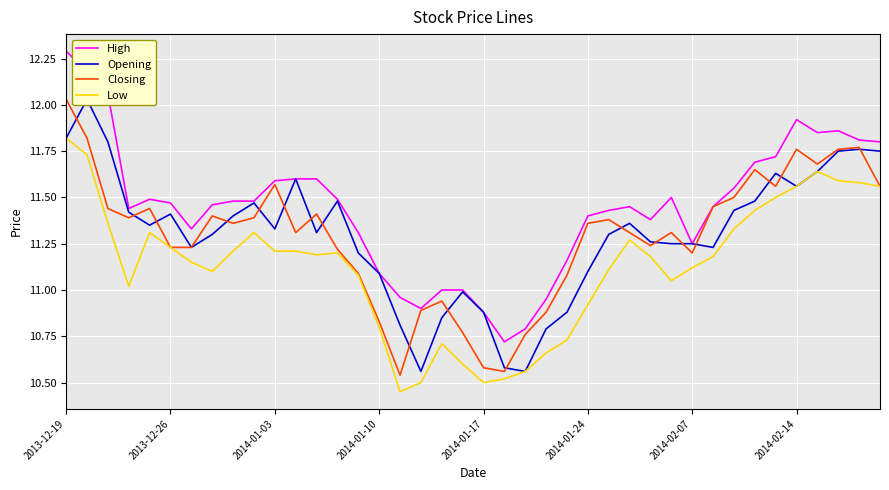

At which category is the sum across all series the highest?

2013-12-19